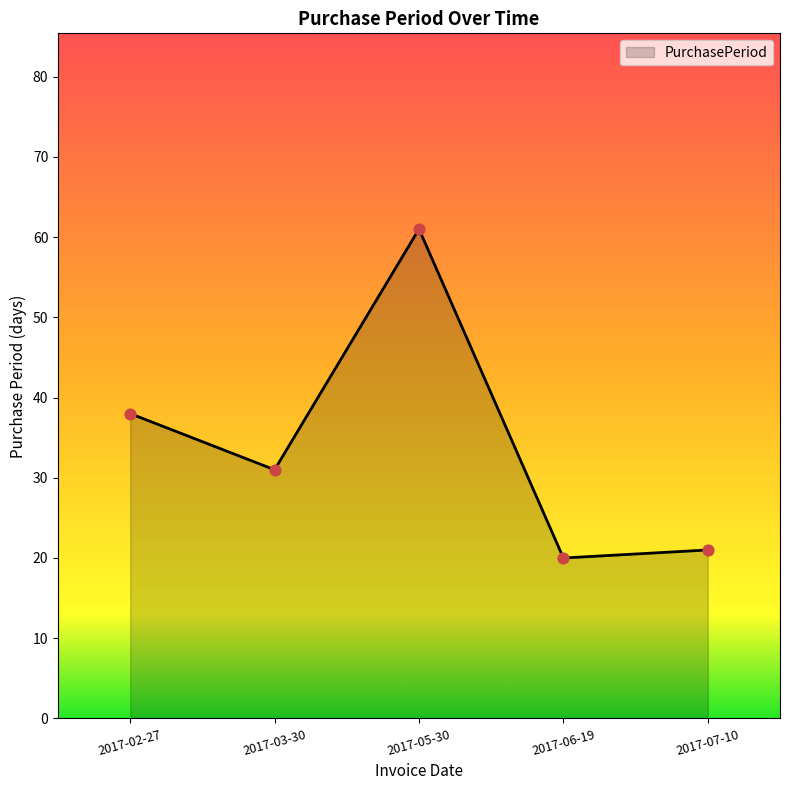

What is the change in value from 2017-03-30 to 2017-06-19?

-11